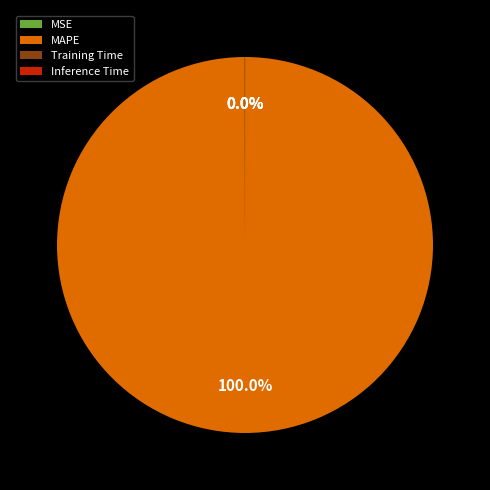

Is there any slice that represents more than half of the pie?

Yes